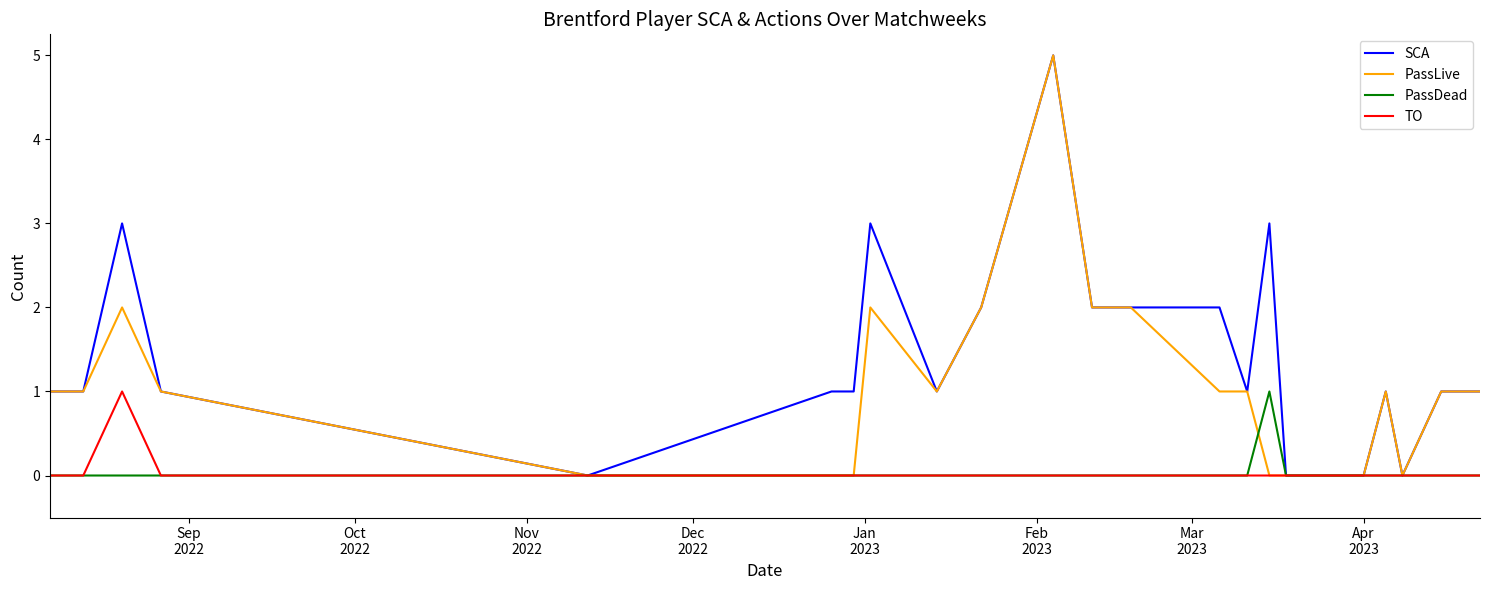

Does the chart have visible grid lines?

No